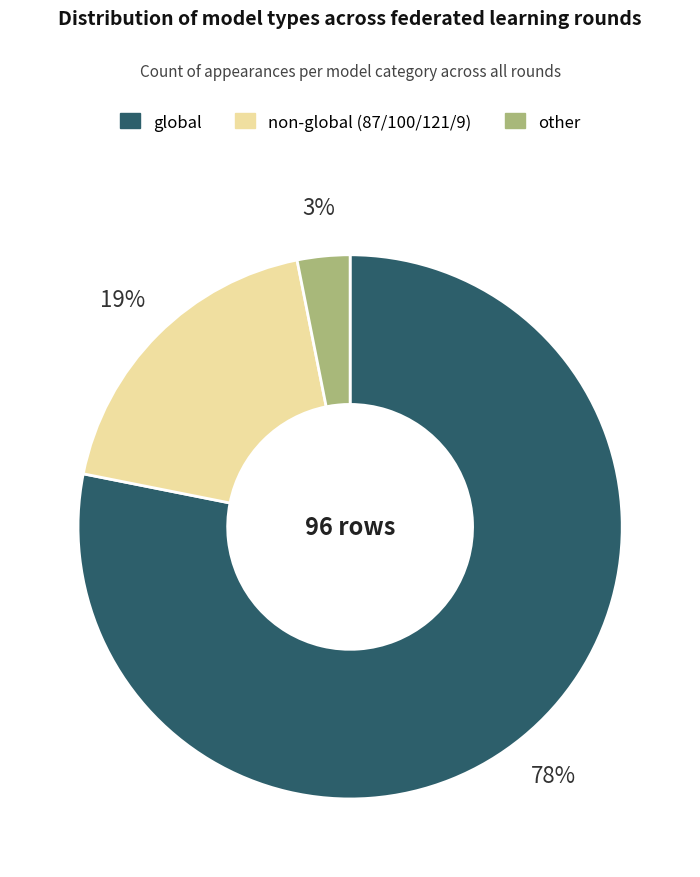

Does any single category account for the majority?

Yes